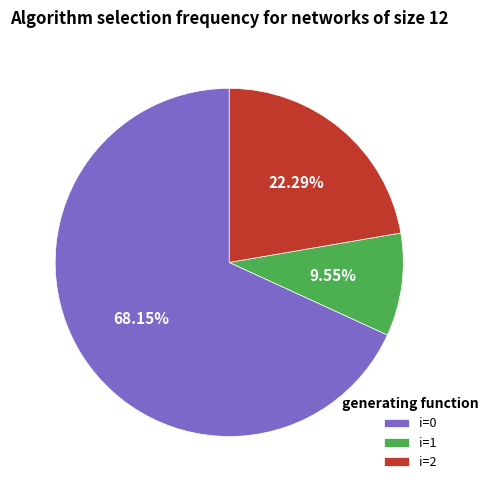

How many slices are in this pie chart?

3